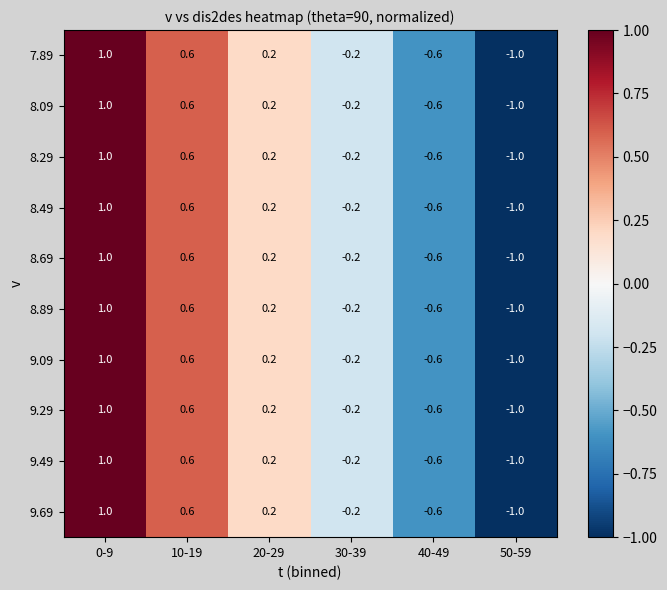

At how many categories does at least one series exceed 0?

3